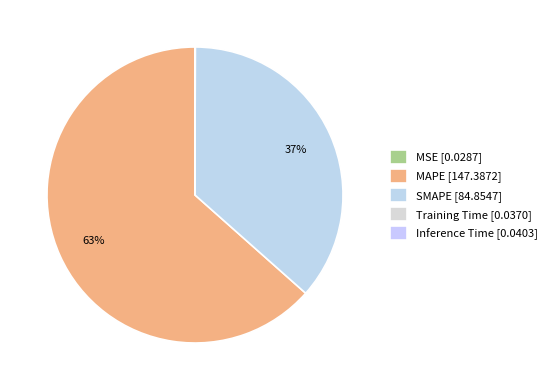

True or false: MSE accounts for 0% of the total.

True